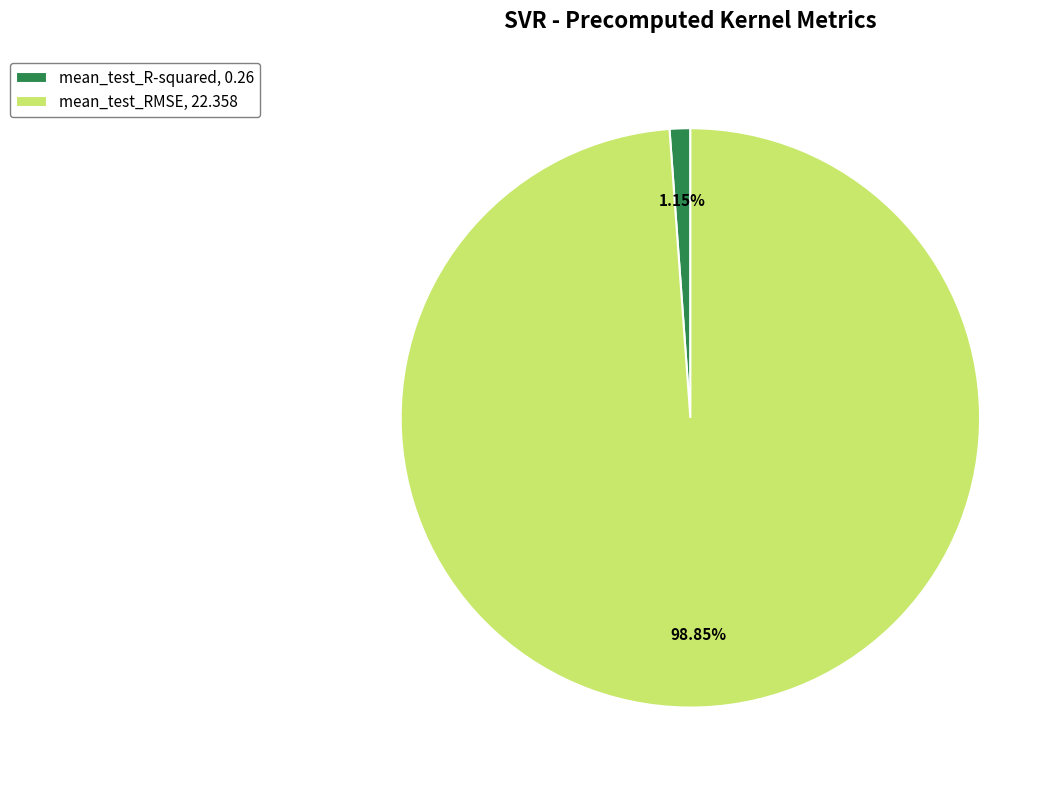

To the nearest percent, what is the difference between the mean_test_RMSE and mean_test_R-squared slice percentages?

98%